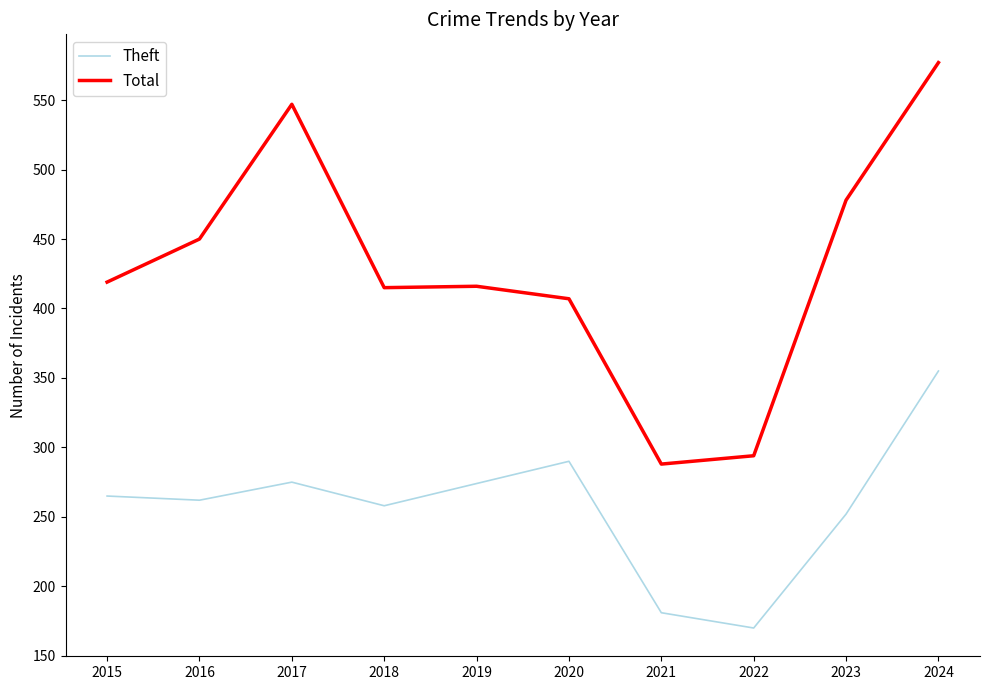

What is the average value of the Total series?

429